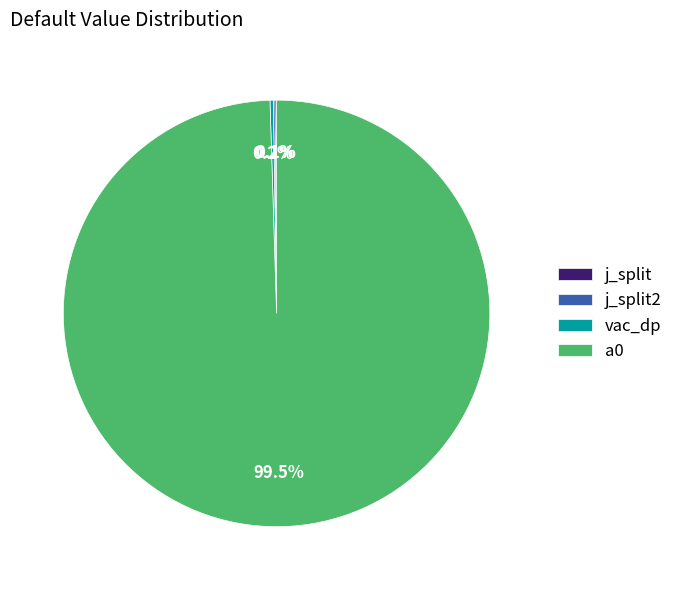

What is the largest slice in the pie chart?

a0